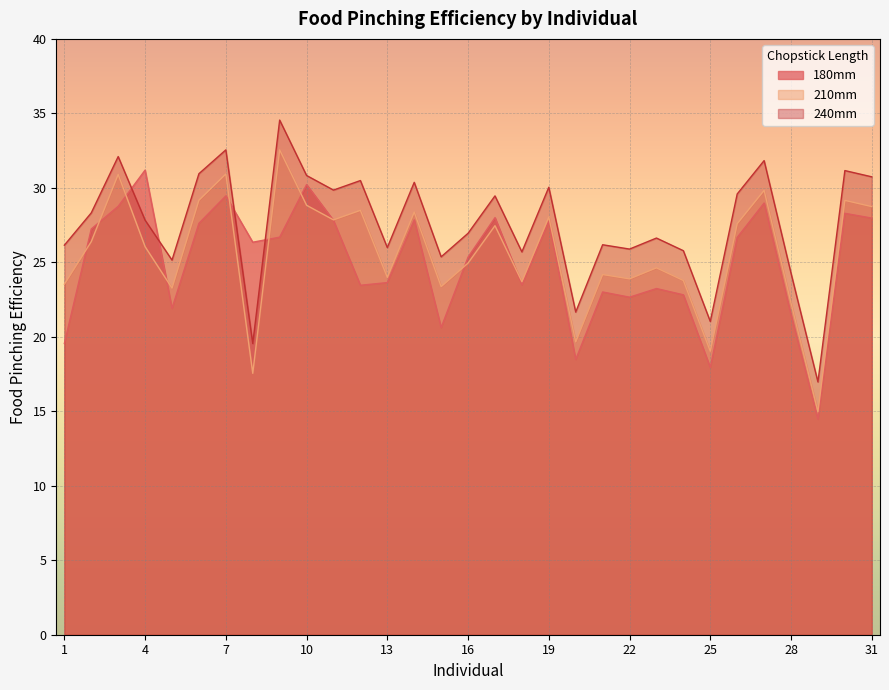

Which series has the largest range (max minus min)?

210mm